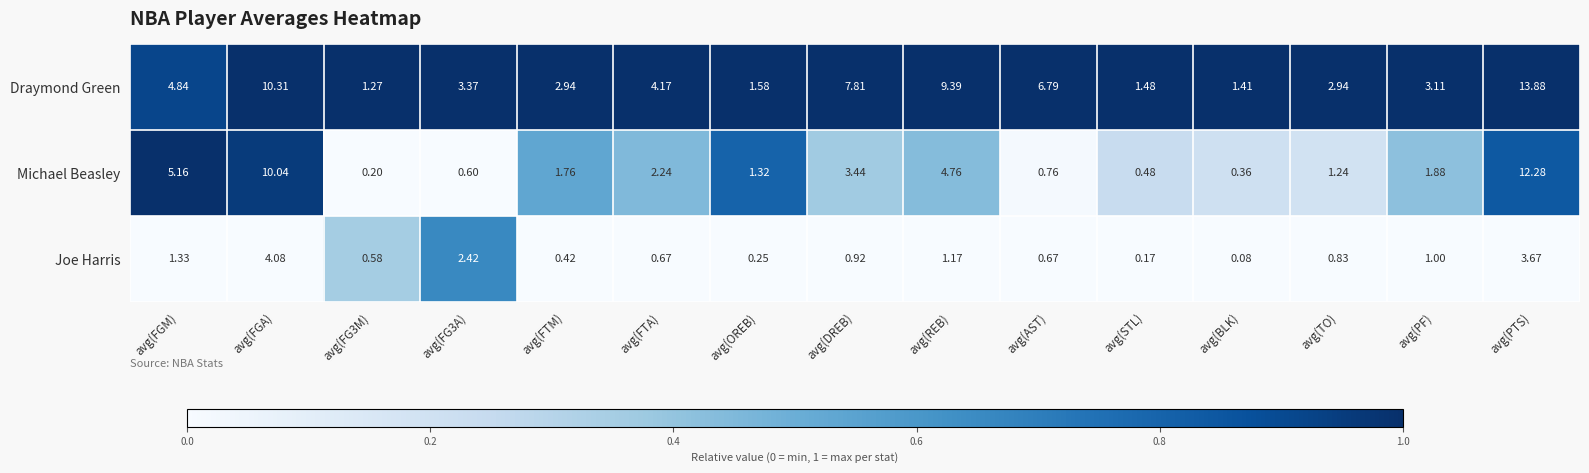

At avg(PF), list the series in order from largest to smallest.

Draymond Green, Michael Beasley, Joe Harris